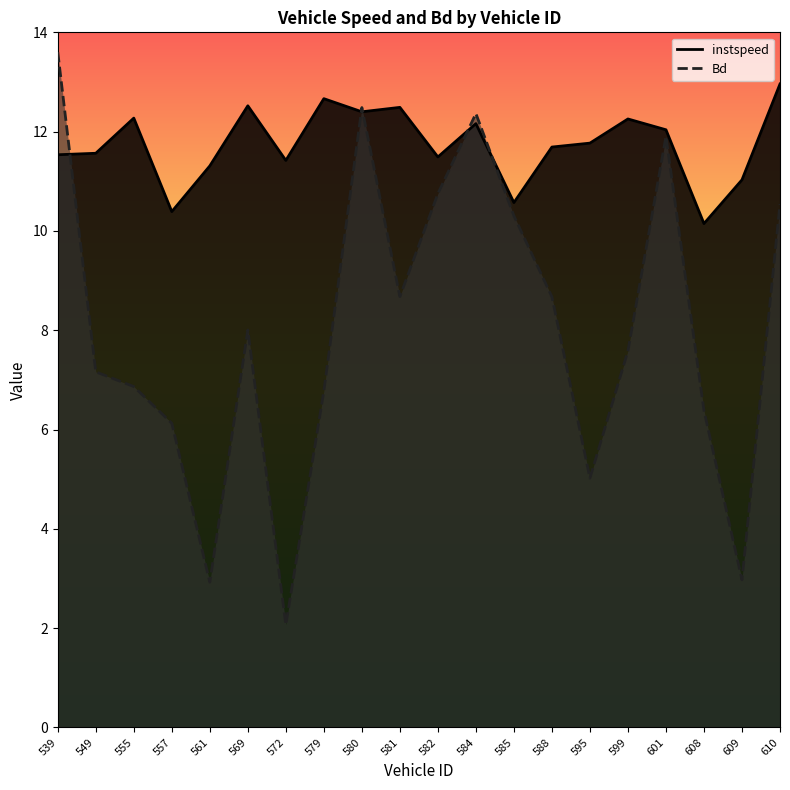

How many values in the instspeed series are below 11?

3